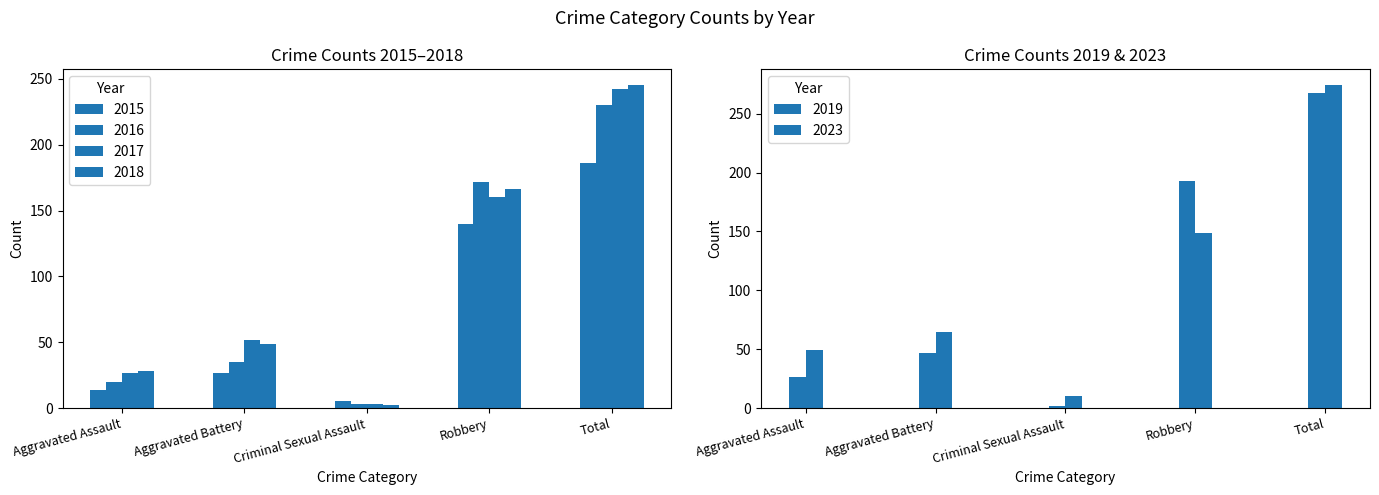

The value of 2023 at Robbery is 149. True or false?

True